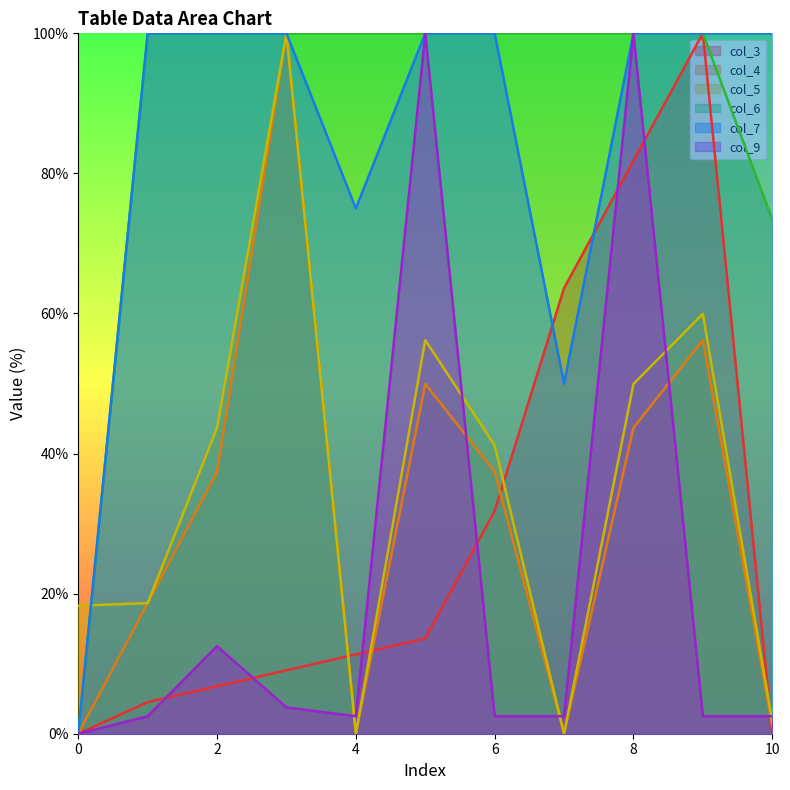

Does the chart have visible grid lines?

No